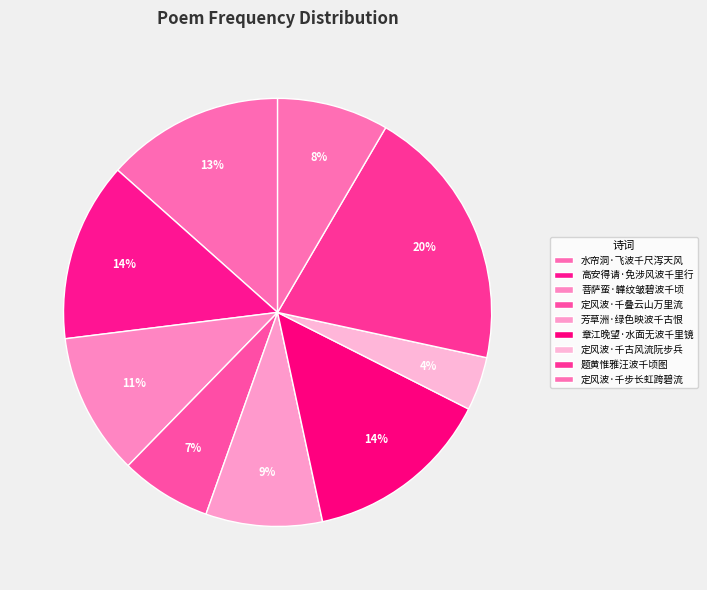

Rank the categories by value from lowest to highest.

定风波·千古风流阮步兵, 定风波·千叠云山万里流, 定风波·千步长虹跨碧流, 芳草洲·绿色映波千古恨, 菩萨蛮·韡纹皱碧波千顷, 水帘洞·飞波千尺泻天风, 高安得请·免涉风波千里行, 章江晚望·水面无波千里镜, 题黄惟雅汪波千顷图